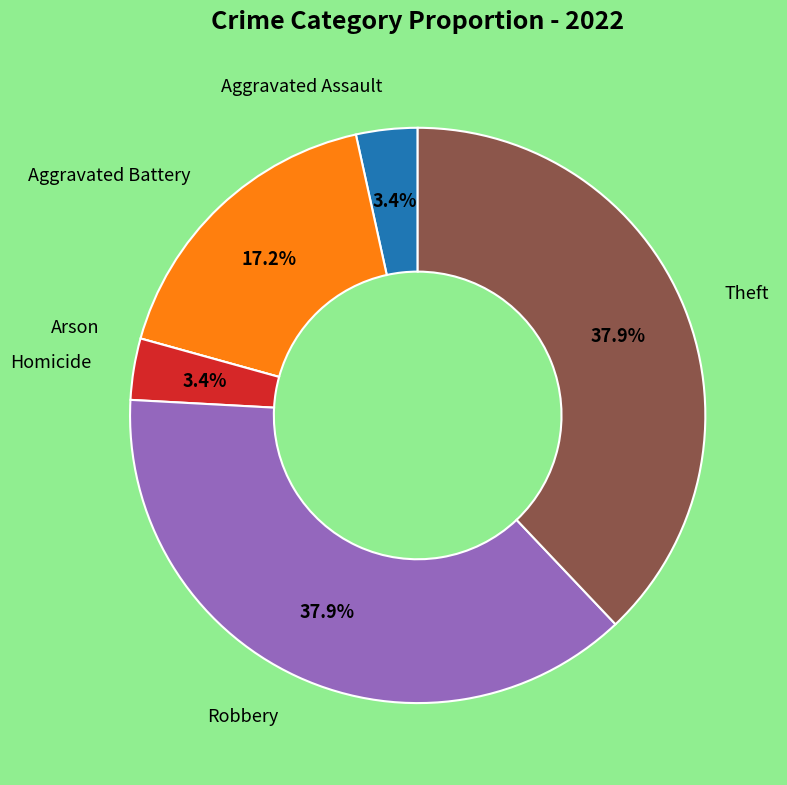

Is it true that Robbery is 38% of the pie?

True